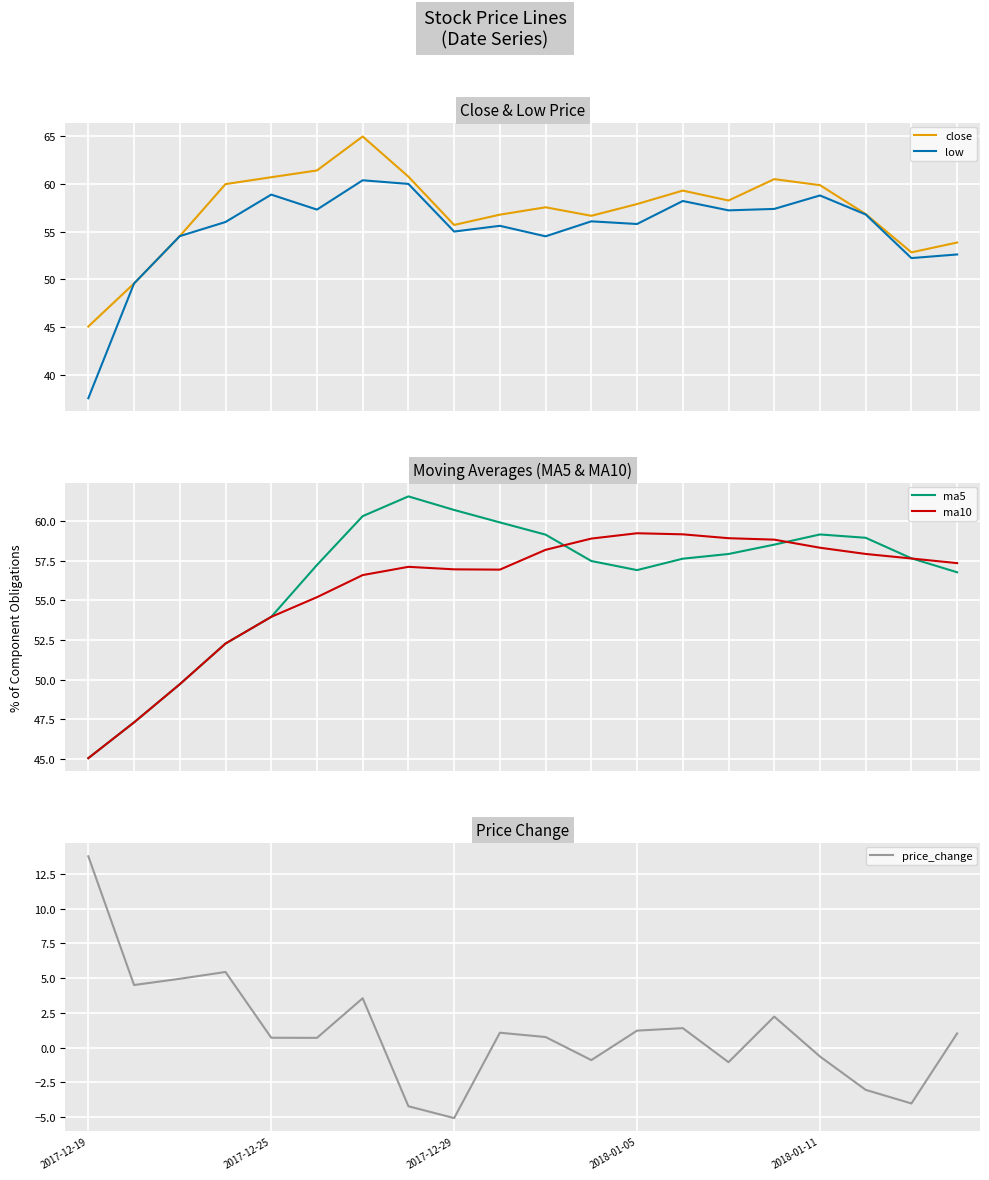

What is the average value of the price_change series?

1.1